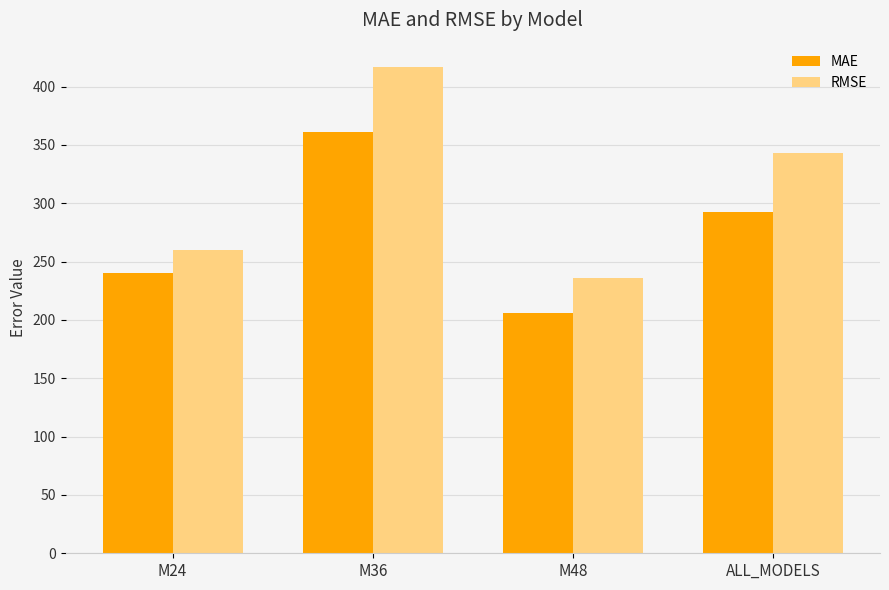

What is the sum of the MAE values at ALL_MODELS and M24?

532.1